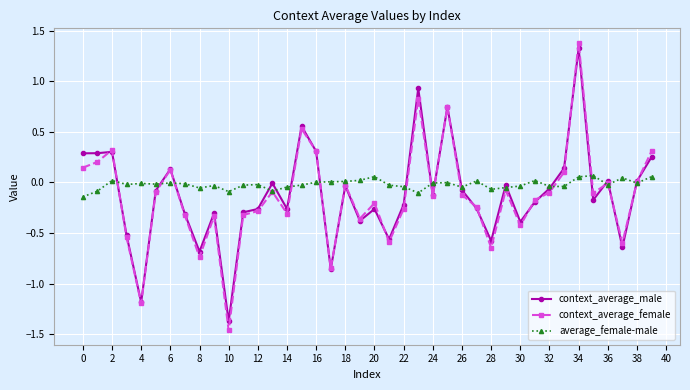

What is the maximum value shown in the chart?

1.4